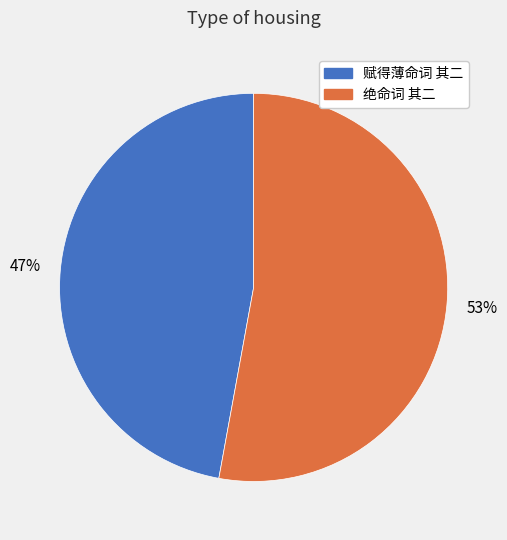

To the nearest percent, what percentage of the pie is 赋得薄命词 其二?

47%